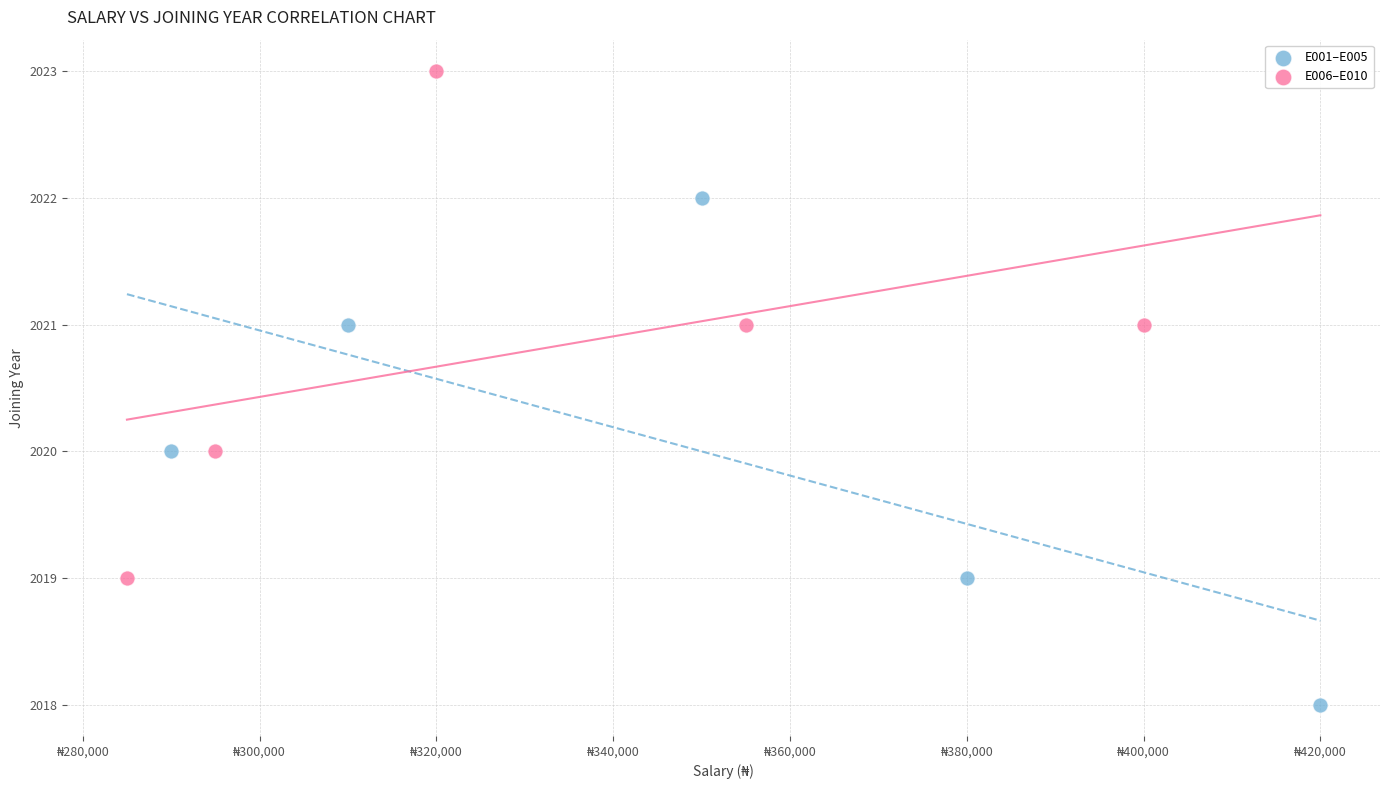

Which series contains the highest Y value?

E006–E010